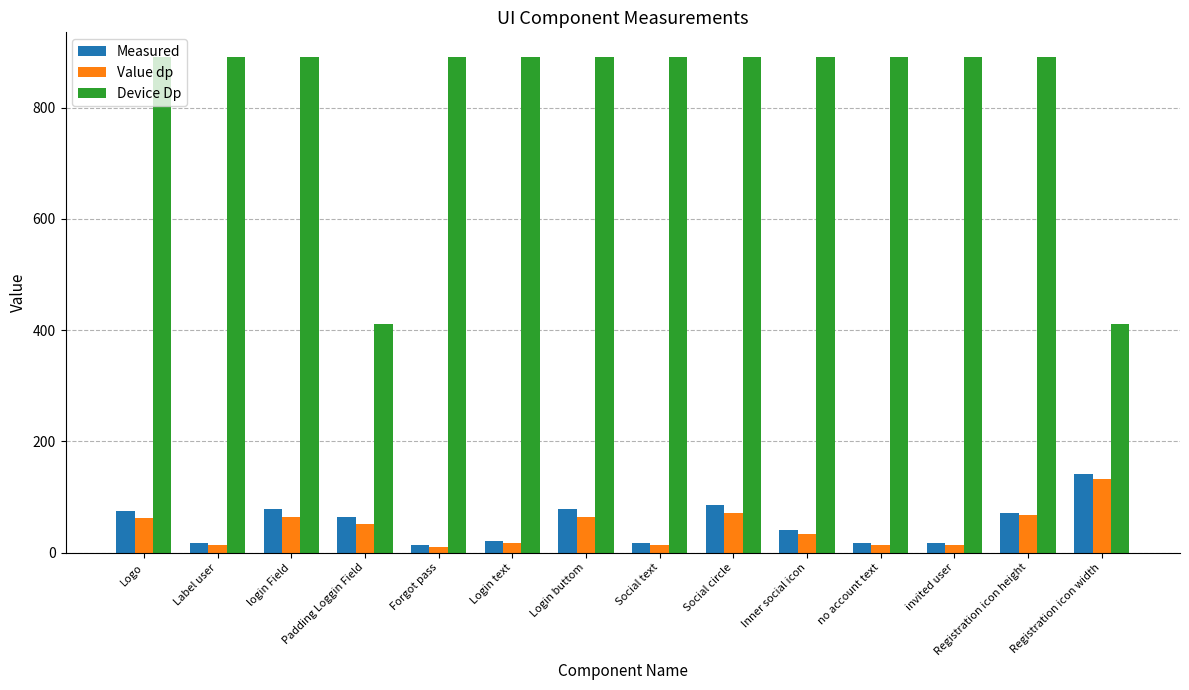

What is the difference between the Device Dp values at Login buttom and Registration icon width?

480.0